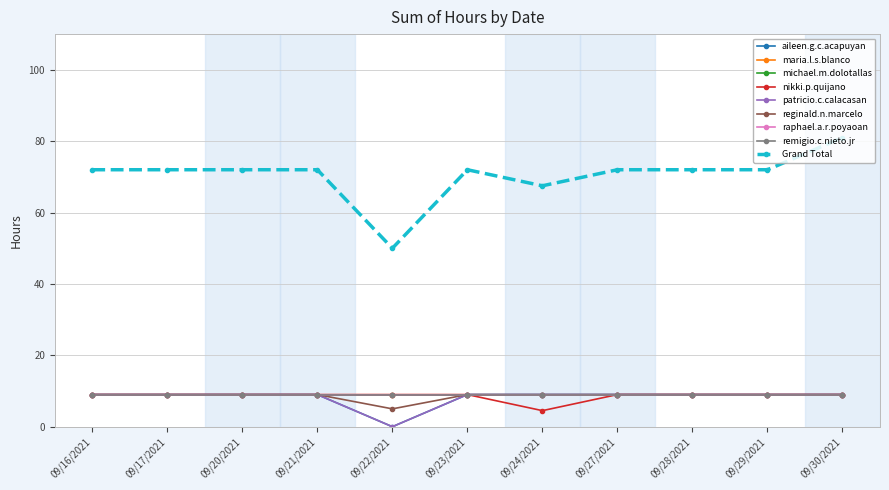

What is the average value of the aileen.g.c.acapuyan series?

8.2